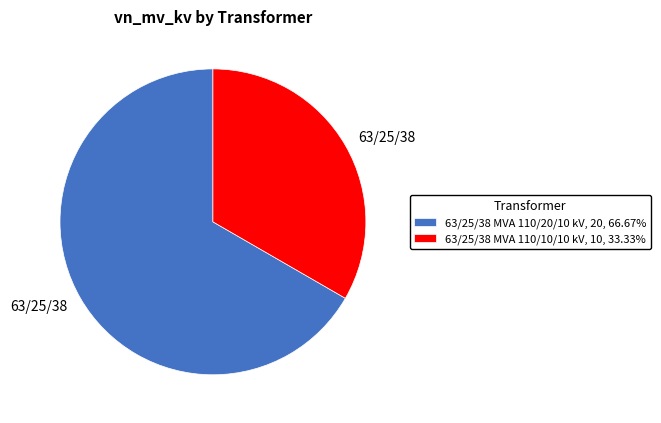

Does any single category account for the majority?

Yes